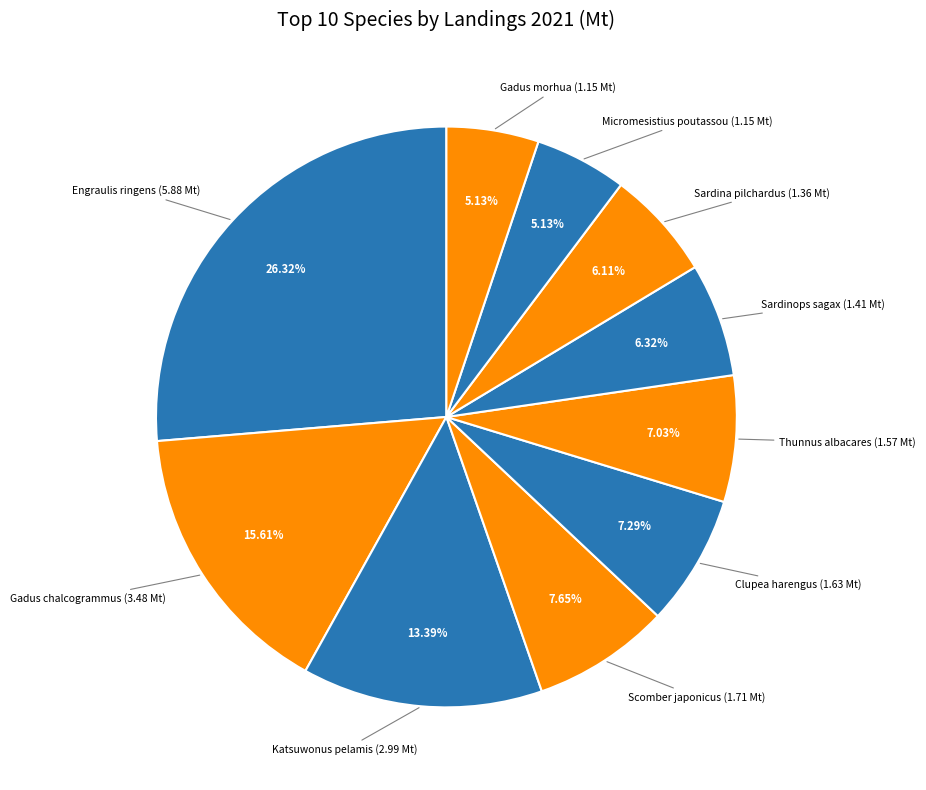

How many slices are in this pie chart?

10